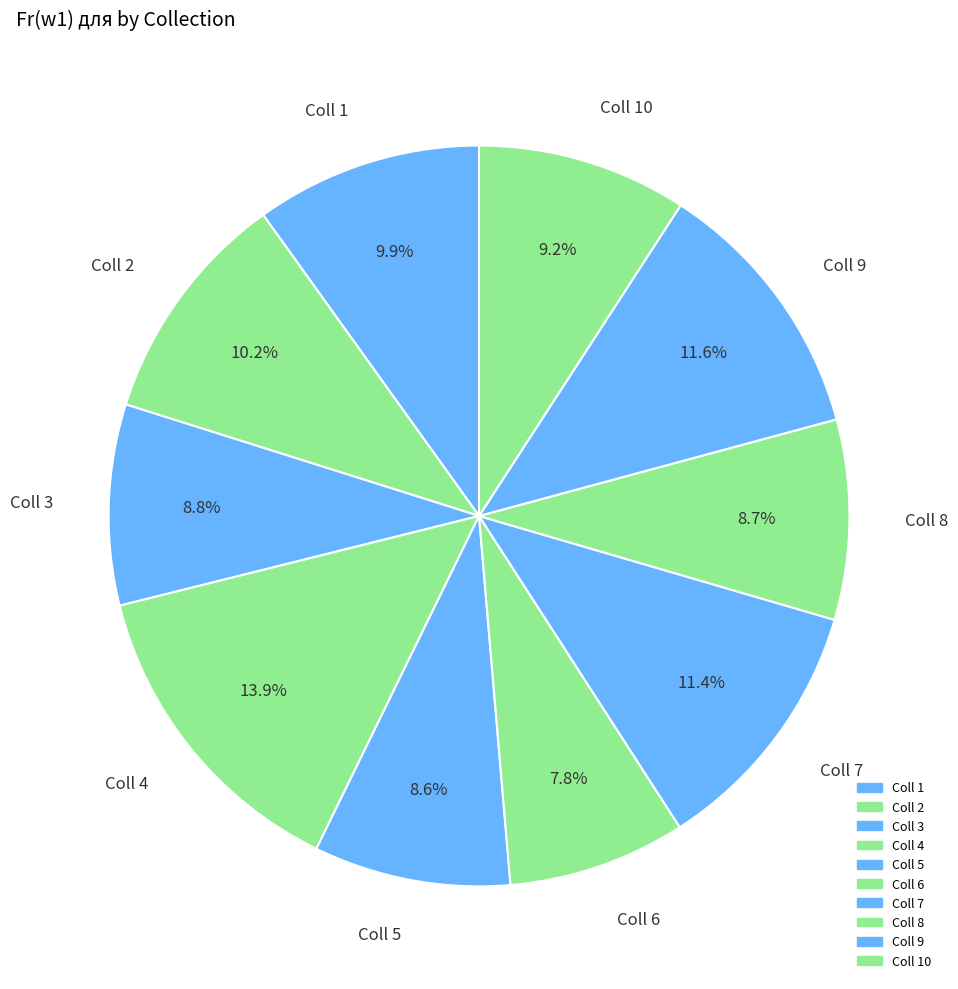

Combined, do Coll 8 and Coll 4 account for over 50%?

No